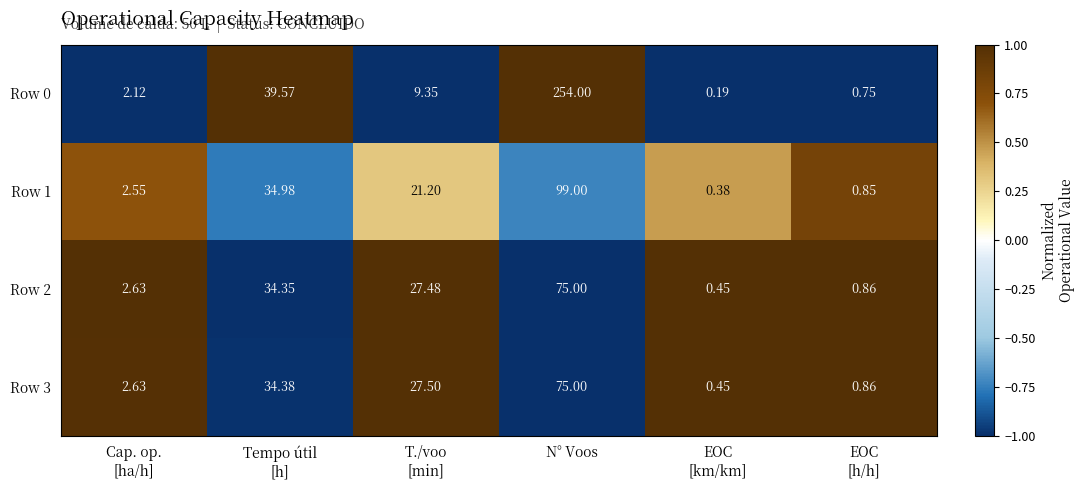

How many distinct data groups are displayed?

4